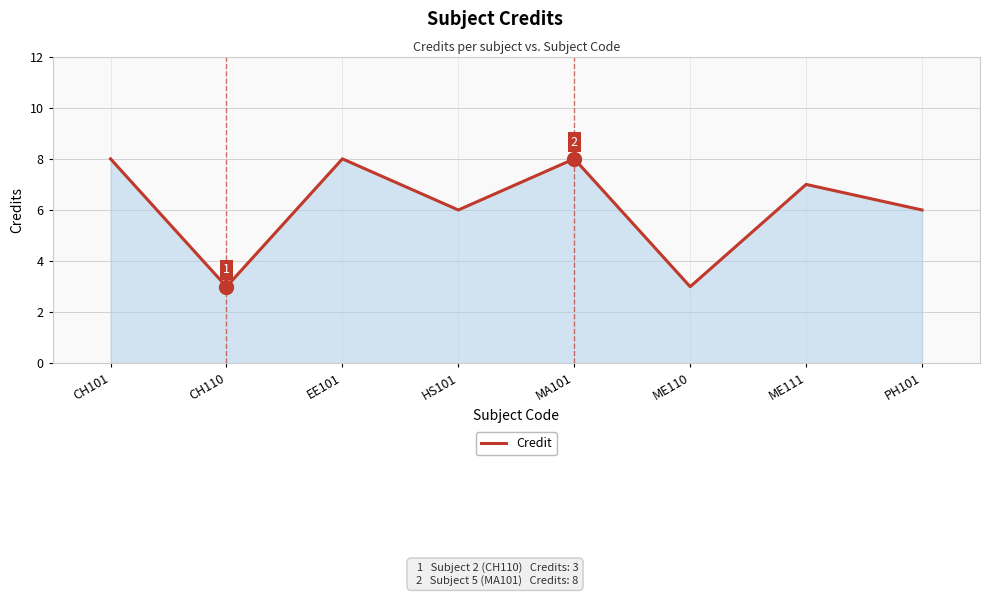

Does the chart have visible grid lines?

Yes